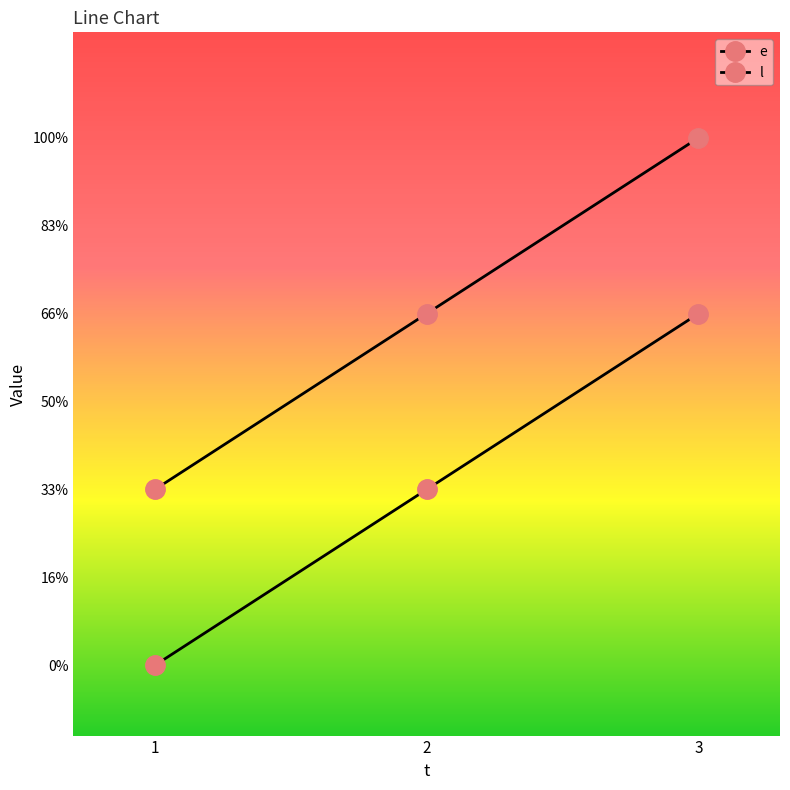

Does the chart have visible grid lines?

No